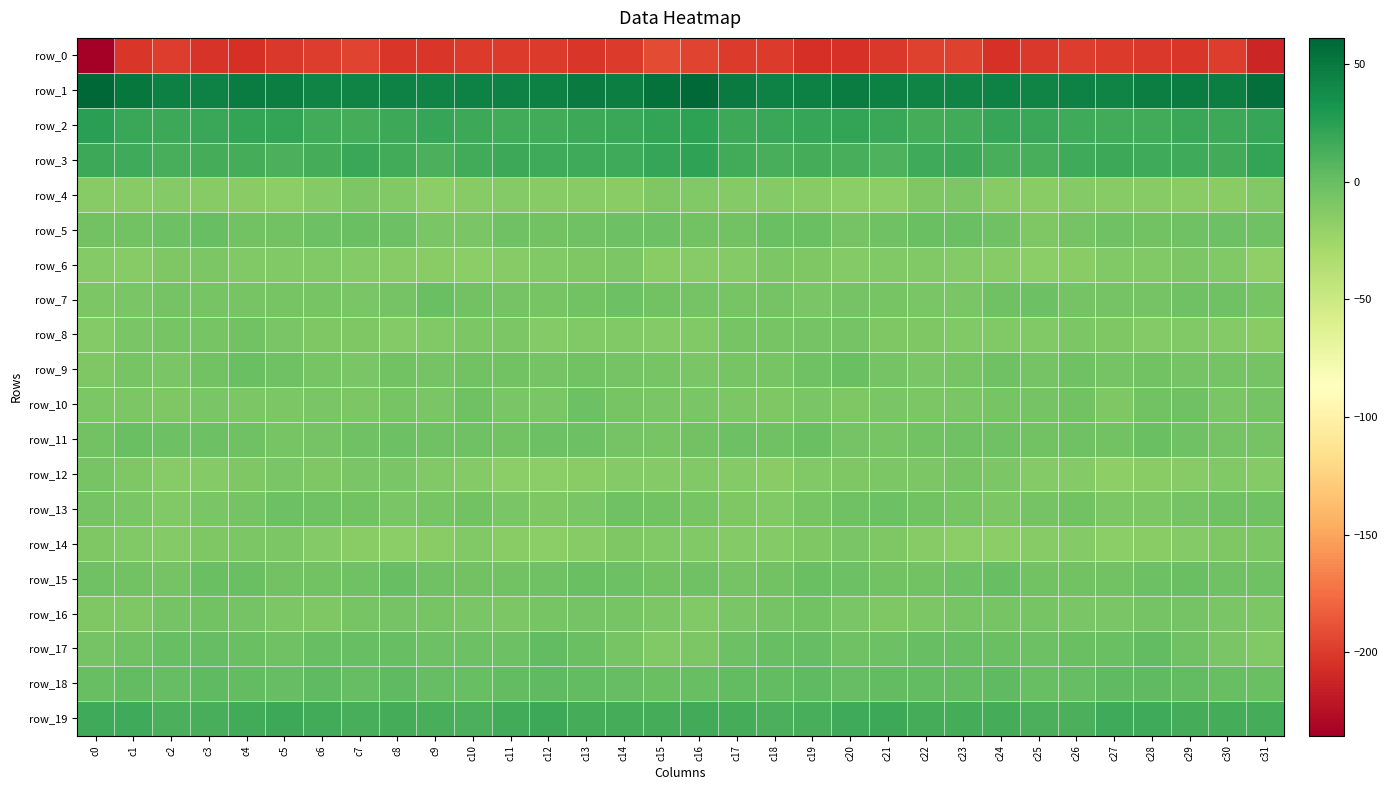

Reading right to left, what are all the values shown in this chart?

row_0: -211.4	-198.9	-202.6	-201.2	-200.6	-199.5	-200.9	-204.9	-196.3	-196.7	-200.7	-204.2	-206.3	-200.1	-199.9	-195.6	-192.4	-200.7	-202.6	-200.6	-200.1	-199.6	-202.9	-202.5	-195.0	-198.4	-201.6	-206.1	-204.0	-199.4	-202.9	-235.4
row_1: 55.5	46.5	48.3	46.8	43.7	44.7	43.0	44.1	43.4	42.9	45.1	47.4	45.2	44.3	49.0	59.3	54.9	46.6	48.4	45.5	43.9	44.1	43.5	43.7	43.1	43.4	46.3	47.3	44.1	45.3	51.6	61.1
row_2: 19.7	18.0	19.3	15.7	14.8	16.6	19.1	19.6	15.5	14.3	19.2	21.7	19.5	18.7	17.5	23.9	20.9	19.3	18.0	14.8	15.5	17.5	20.3	17.7	14.5	15.7	21.0	21.3	19.1	17.8	18.3	24.6
row_3: 21.0	15.8	16.6	16.5	17.7	16.4	12.7	13.5	17.9	16.8	11.3	13.6	14.2	13.5	15.5	22.7	20.2	16.0	16.8	16.9	17.9	15.1	12.2	15.2	19.0	13.8	12.0	14.3	14.0	13.6	16.6	17.8
row_4: -11.4	-14.5	-14.3	-13.3	-13.5	-12.4	-15.3	-13.6	-9.5	-10.5	-15.4	-15.5	-14.2	-12.7	-12.9	-11.6	-10.4	-15.1	-13.1	-13.9	-12.5	-13.1	-16.2	-11.3	-9.2	-12.4	-15.8	-15.1	-13.1	-12.9	-13.8	-13.4
row_5: -3.4	-1.9	-2.7	-4.5	-2.7	-5.9	-9.6	-3.6	-0.5	-1.4	-3.1	-5.7	-0.9	-0.4	-4.0	-4.3	-2.3	-1.8	-3.6	-4.1	-3.0	-7.9	-8.4	-1.7	-0.7	-1.5	-4.5	-4.5	0.8	-2.6	-4.4	-4.4
row_6: -18.0	-11.3	-8.9	-11.0	-11.9	-15.3	-16.4	-13.5	-12.1	-11.8	-11.6	-11.9	-10.4	-9.1	-12.8	-14.0	-15.3	-9.3	-10.1	-11.1	-13.2	-16.2	-15.2	-13.1	-11.9	-11.4	-11.7	-11.8	-9.2	-10.4	-13.7	-12.9
row_7: -6.1	-3.1	-2.9	-6.1	-5.8	-5.1	-2.3	-2.9	-7.6	-7.5	-6.6	-6.0	-7.5	-5.0	-7.1	-6.0	-4.7	-2.0	-4.5	-6.1	-5.7	-4.3	-1.3	-5.2	-8.1	-6.6	-6.4	-6.8	-6.5	-5.4	-8.3	-8.5
row_8: -14.3	-11.9	-11.3	-12.1	-10.6	-8.9	-11.2	-11.8	-11.3	-10.2	-9.6	-5.0	-6.0	-6.9	-6.6	-10.9	-12.8	-11.3	-11.5	-12.0	-9.5	-9.5	-11.8	-12.0	-10.7	-10.0	-8.0	-4.6	-6.7	-7.0	-7.7	-13.0
row_9: -5.8	-5.8	-5.7	-4.7	-4.9	-3.7	-5.2	-3.6	-6.2	-7.6	-5.0	-0.4	-2.9	-6.9	-6.5	-7.4	-6.7	-5.9	-4.8	-5.1	-4.3	-3.8	-5.6	-3.9	-7.3	-7.0	-3.1	-0.5	-4.7	-7.4	-6.8	-9.9
row_10: -5.5	-7.7	-2.9	-4.7	-9.8	-4.0	-6.0	-7.0	-7.8	-8.5	-8.4	-9.7	-7.3	-9.7	-9.3	-8.1	-8.4	-6.7	-1.6	-7.8	-8.0	-3.4	-7.3	-6.7	-8.6	-8.0	-9.5	-8.6	-8.2	-9.8	-8.7	-8.7
row_11: -5.2	-5.5	-2.9	-1.2	-4.1	-3.5	-4.0	-2.7	-2.8	-4.8	-6.5	-4.9	-1.4	-2.8	-1.9	-4.7	-6.8	-4.9	-1.8	-2.3	-4.0	-3.4	-3.7	-2.4	-3.5	-5.8	-6.2	-3.4	-1.6	-2.5	-1.4	-3.8
row_12: -11.9	-11.5	-13.7	-15.1	-17.1	-12.9	-12.4	-9.4	-7.0	-9.5	-8.4	-9.6	-11.0	-14.2	-12.7	-10.8	-12.0	-11.9	-14.5	-16.4	-15.5	-12.5	-11.6	-7.9	-7.7	-9.8	-8.3	-10.2	-12.1	-14.1	-10.7	-7.1
row_13: -3.3	-3.3	-5.2	-9.5	-9.2	-4.4	-5.1	-8.6	-6.1	-4.0	-2.3	-3.8	-6.5	-10.9	-9.6	-6.5	-4.3	-3.4	-7.4	-9.8	-7.3	-3.9	-6.6	-8.3	-4.9	-3.7	-2.2	-5.2	-7.5	-11.5	-7.8	-5.1
row_14: -9.4	-10.2	-11.9	-15.0	-16.2	-12.2	-13.2	-15.7	-15.5	-13.3	-10.4	-8.0	-9.9	-12.5	-12.1	-10.8	-11.1	-10.5	-13.6	-15.8	-14.5	-11.8	-14.7	-15.8	-14.5	-12.5	-9.2	-8.6	-10.6	-12.7	-11.3	-10.4
row_15: -2.8	-2.8	-1.1	-1.7	-4.2	-4.5	-4.6	-0.1	-1.9	-4.4	-4.3	-2.5	-0.4	-4.1	-5.6	-3.3	-4.3	-2.0	-1.3	-2.8	-4.2	-4.6	-3.6	0.3	-3.0	-4.6	-3.9	-1.3	-1.2	-5.2	-4.3	-2.7
row_16: -8.5	-7.9	-5.8	-5.6	-8.4	-8.1	-7.2	-6.8	-6.1	-9.3	-9.9	-7.4	-4.8	-5.2	-8.3	-11.3	-9.2	-6.9	-5.6	-6.5	-8.6	-7.7	-7.0	-6.0	-7.0	-10.0	-9.3	-6.0	-4.8	-5.3	-10.3	-10.4
row_17: -11.6	-8.4	-3.5	2.9	-0.6	-1.1	-2.1	-1.0	0.7	0.4	-1.5	-3.3	2.0	0.8	-2.3	-8.5	-11.4	-6.7	-0.8	2.7	-1.5	-1.5	-1.8	0.0	0.6	0.4	-3.1	-1.3	2.0	-0.2	-3.0	-5.7
row_18: -0.6	0.8	2.7	3.6	3.5	1.8	0.5	3.5	2.3	2.4	2.6	1.6	3.9	2.6	2.2	-0.0	-1.4	1.8	2.9	3.8	3.1	0.7	1.7	3.2	1.6	3.3	1.8	2.2	3.7	1.9	2.8	0.6
row_19: 14.6	14.0	14.2	16.5	16.8	12.1	12.4	14.5	14.2	14.0	17.6	16.8	13.3	12.4	14.7	15.5	13.9	13.9	14.7	17.3	14.9	11.7	13.2	14.4	13.3	15.7	17.7	15.3	12.8	12.4	16.9	16.8